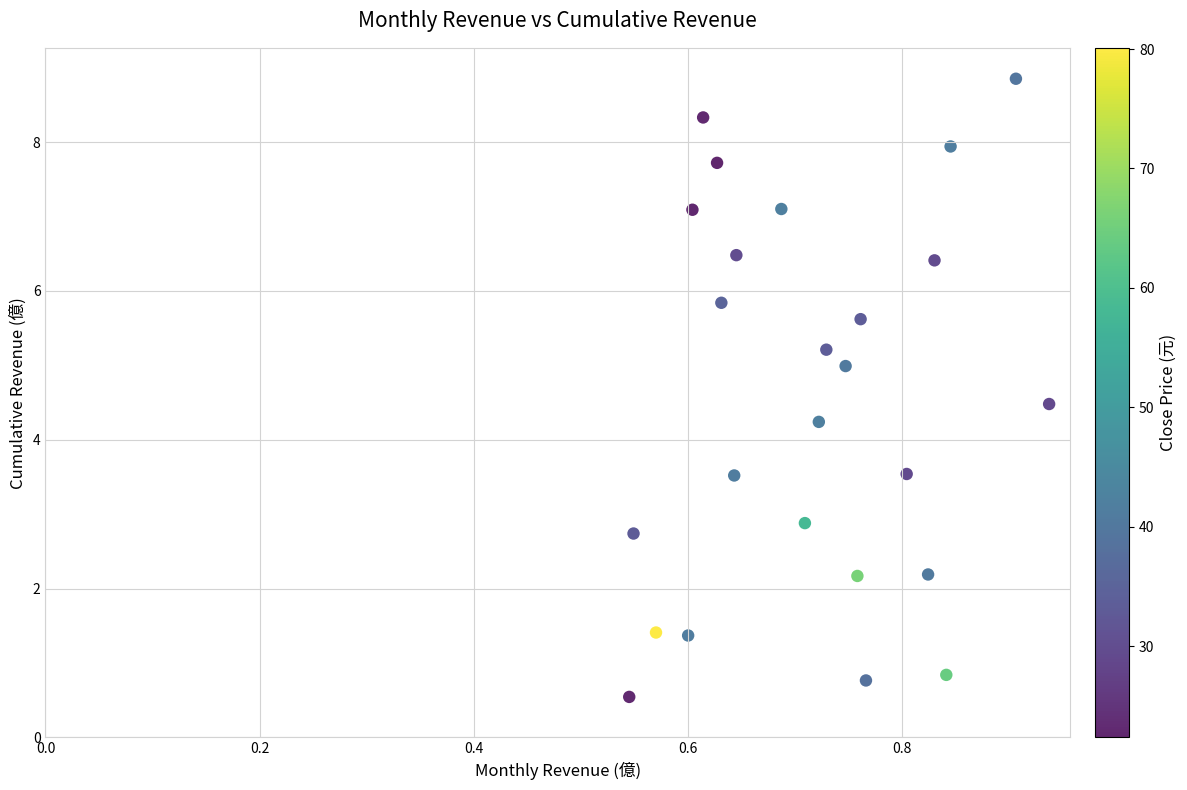

What Y value in the scatter plot is closest to 4?

4.2